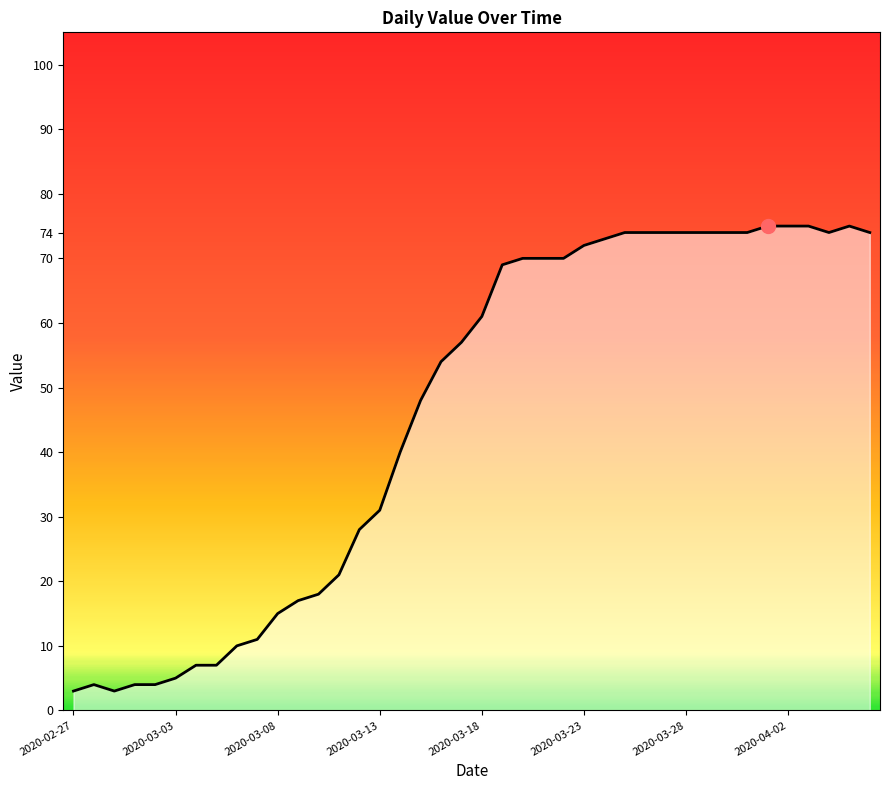

What is the maximum value shown in the chart?

75